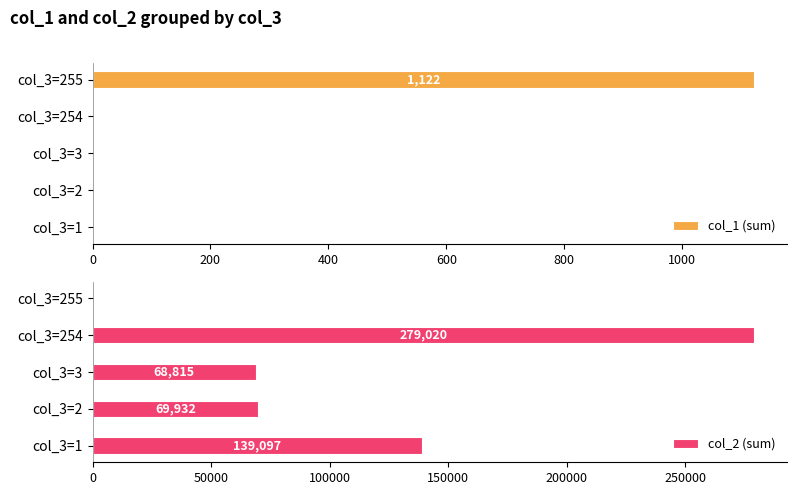

At how many categories does at least one series exceed 264545?

1